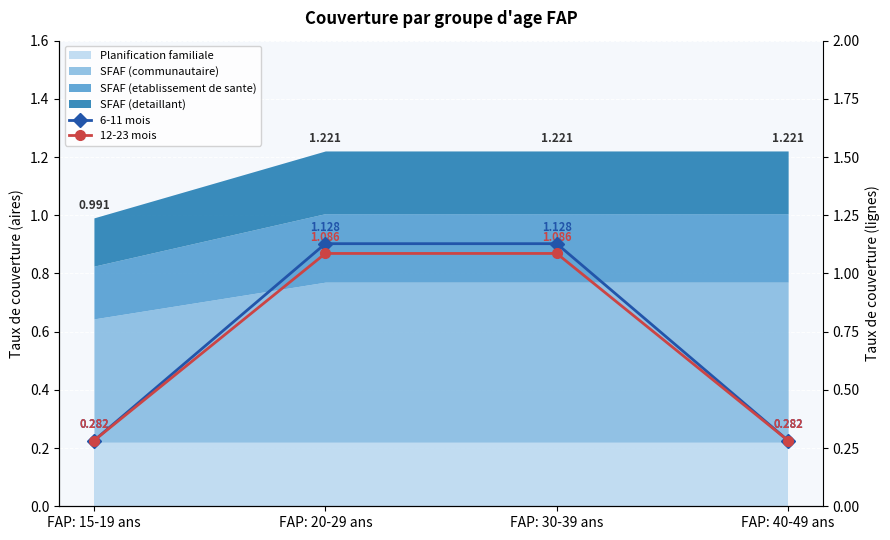

What is the sum of the 12-23 mois values at FAP: 20-29 ans and FAP: 15-19 ans?

1.4